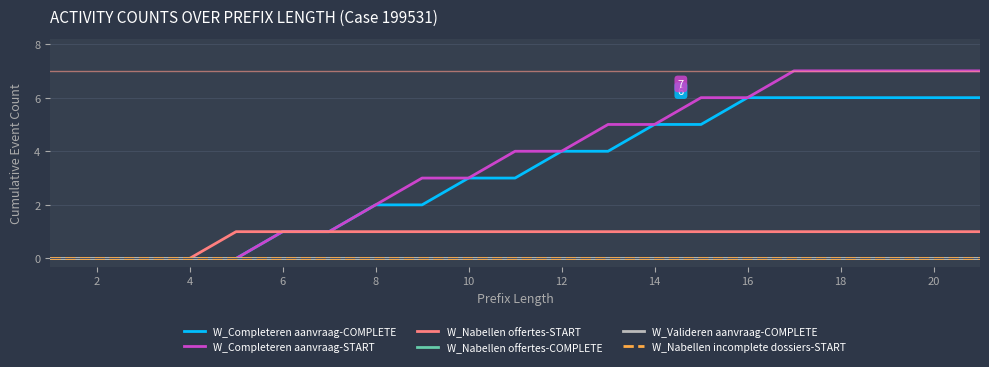

Does the chart have visible grid lines?

Yes